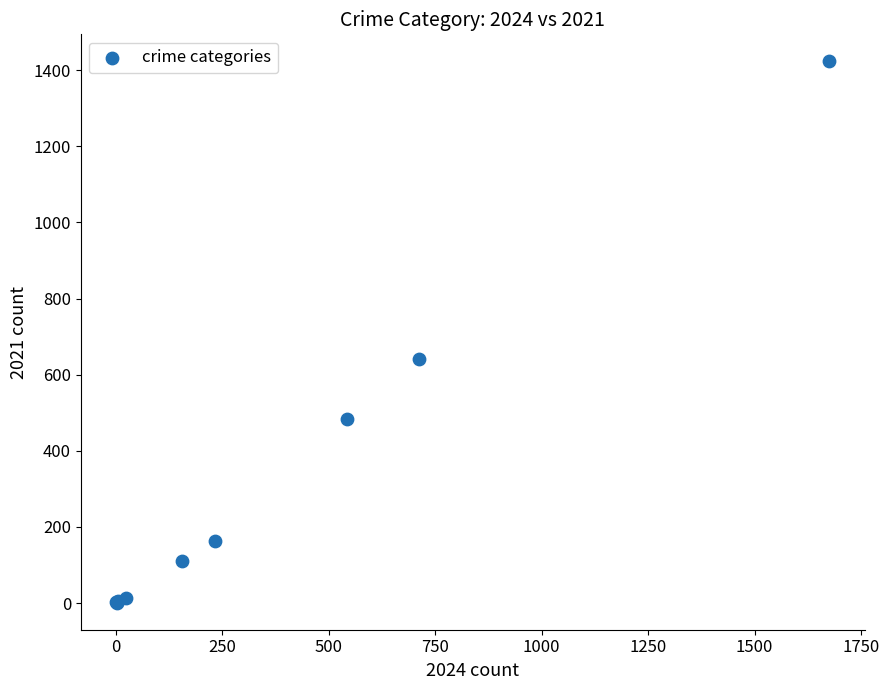

What Y value in the scatter plot is closest to 712?

642